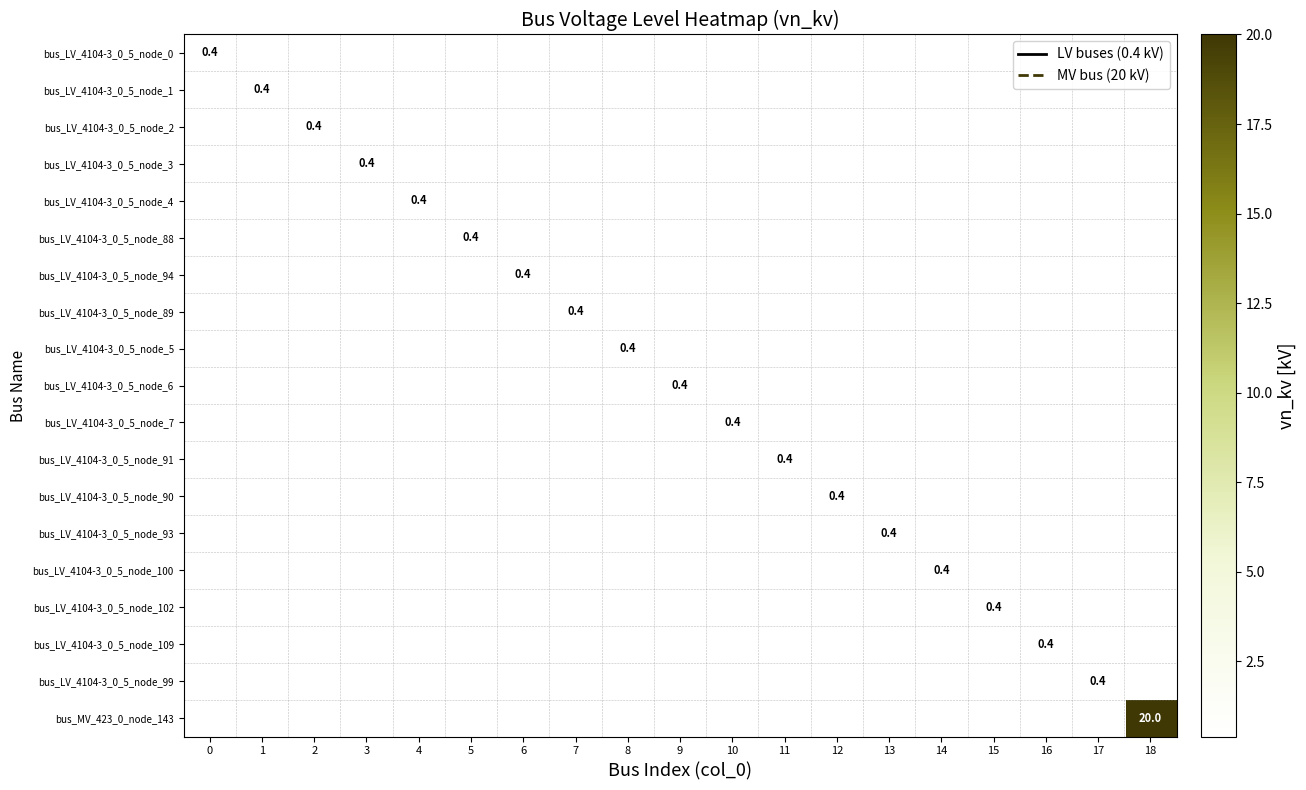

Is the value of bus_LV_4104-3_0_5_node_2 at 15 greater than the value of bus_LV_4104-3_0_5_node_89 at 5?

No